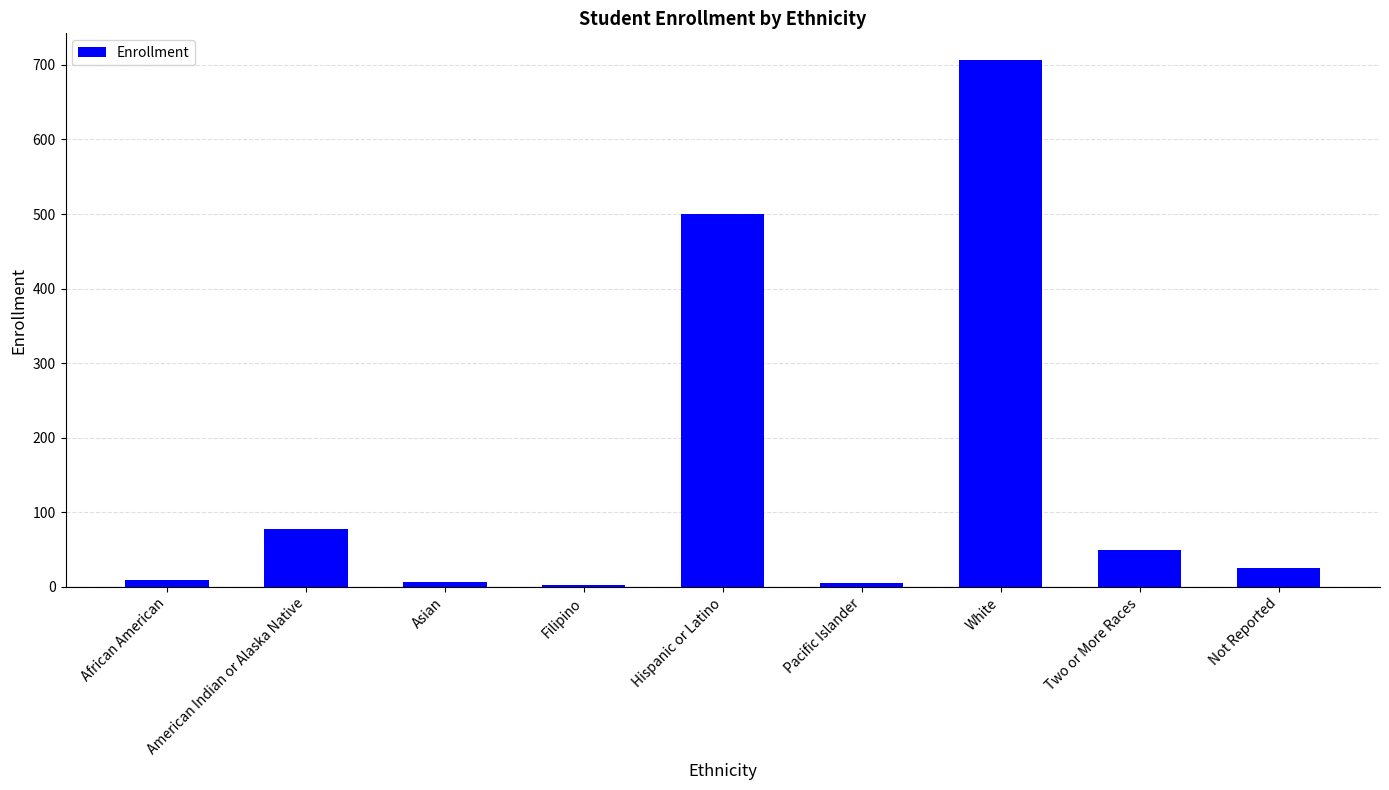

What is the ratio of the value at American Indian or Alaska Native to the value at White?

0.1